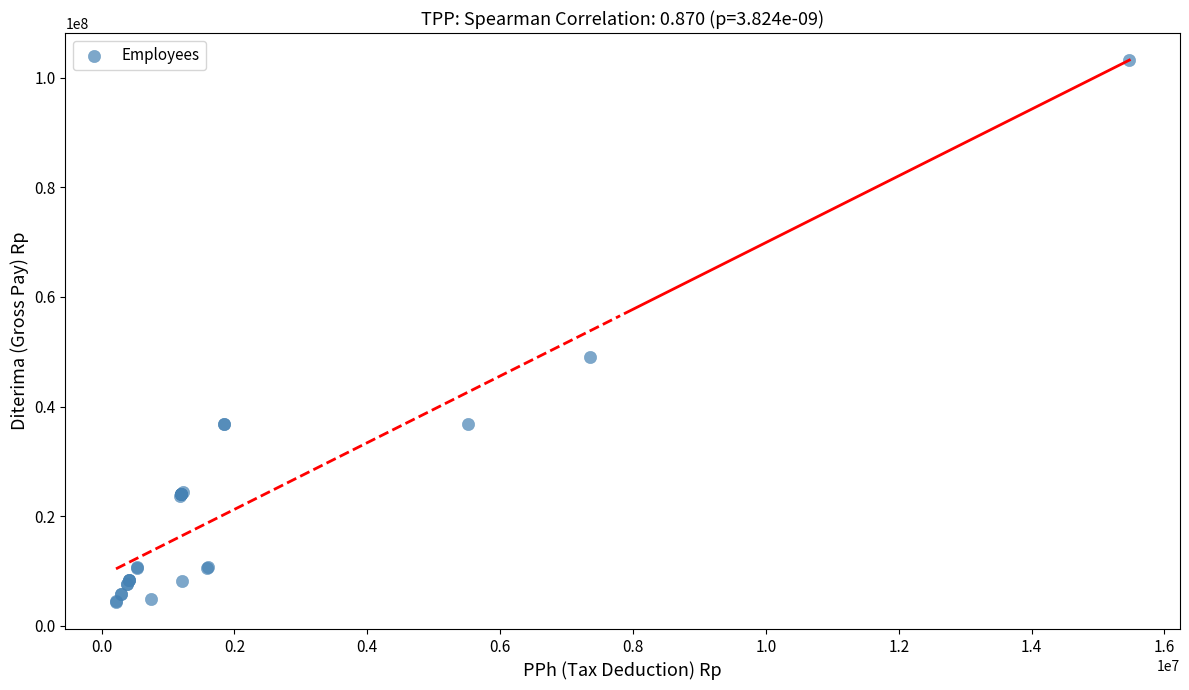

What Y value in the scatter plot is closest to 53742954?

49060470